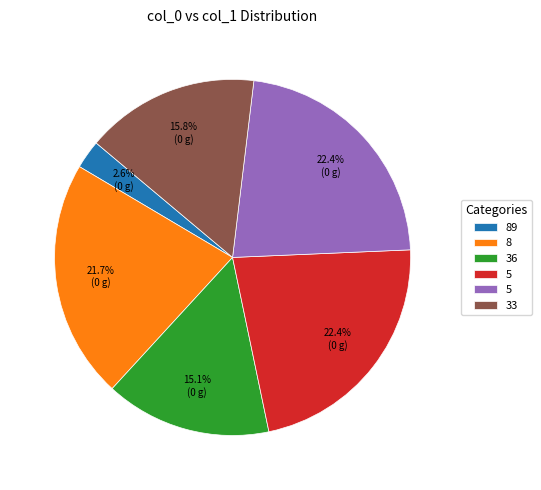

Does any single category account for the majority?

No